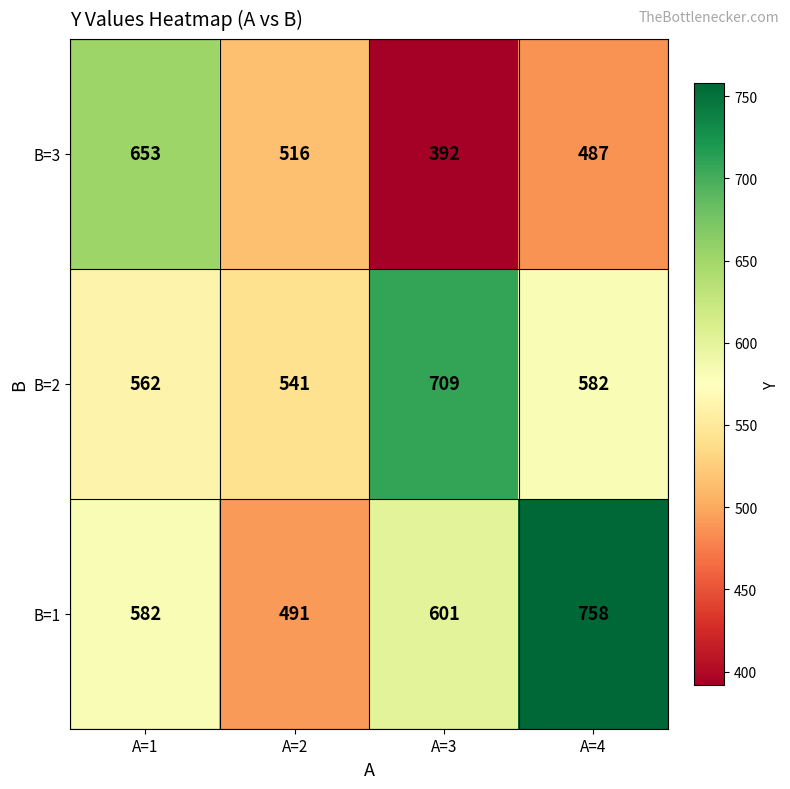

At A=4, list the series in order from smallest to largest.

B=3, B=2, B=1